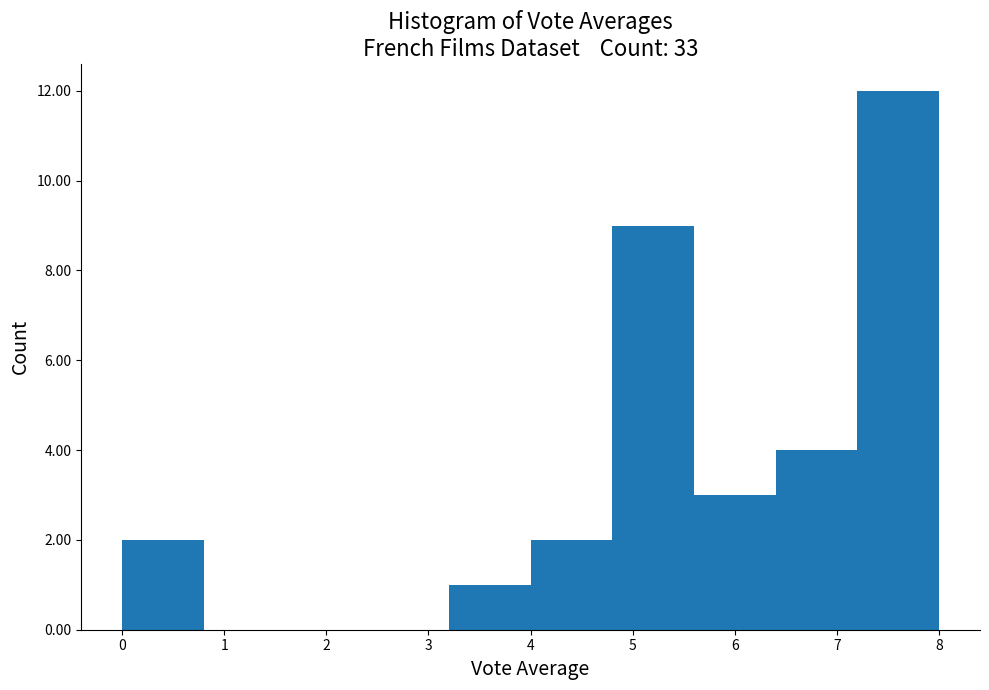

Which range on the x-axis has the tallest bar?

7.2 to 8.0